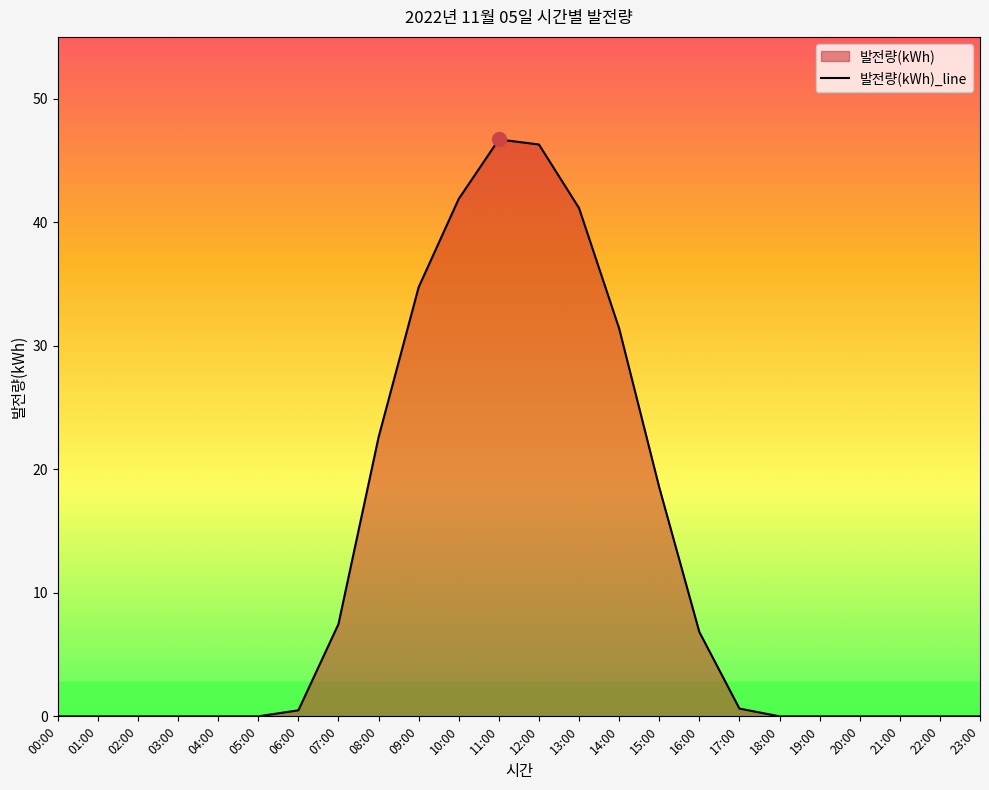

How many data points are above 0?

12